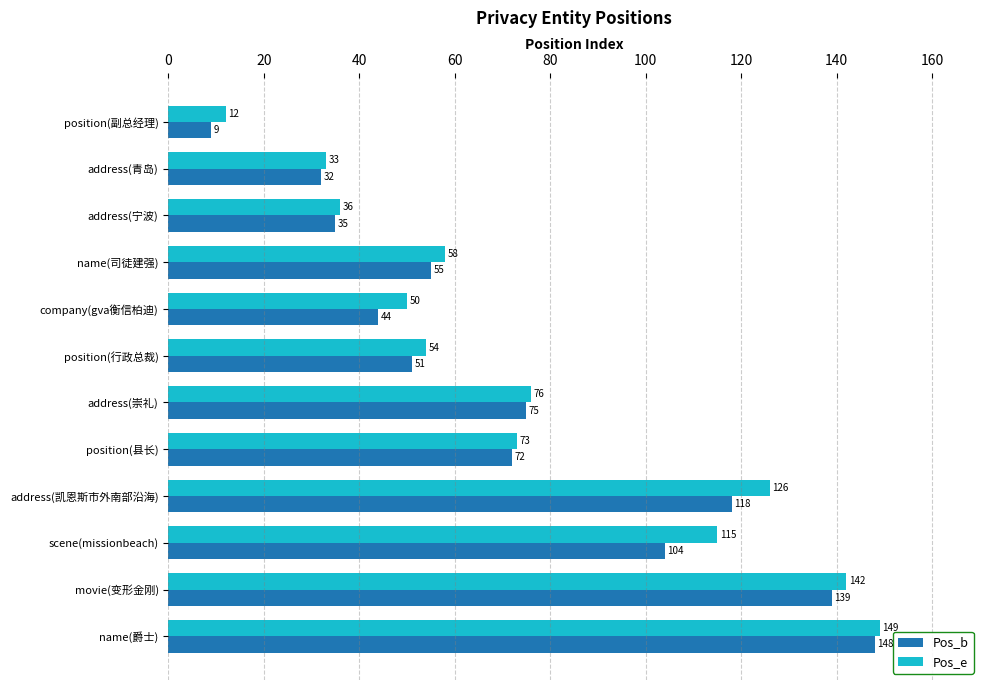

The value of Pos_e at address(青岛) is 46. True or false?

False